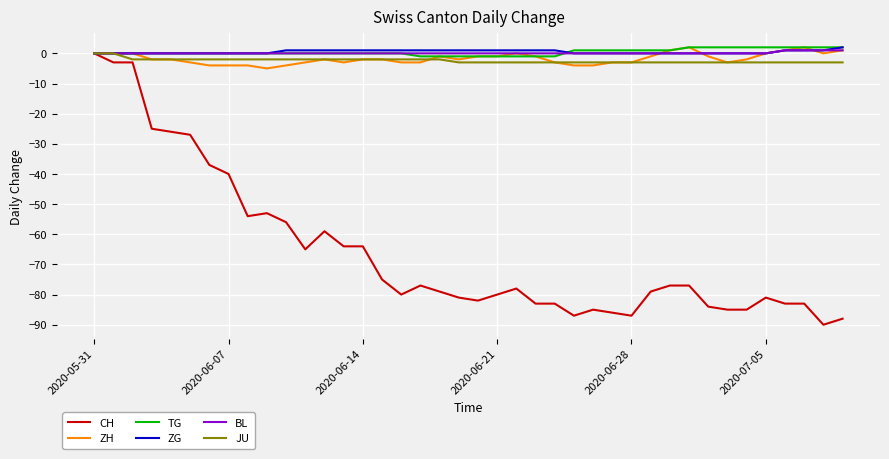

Which series has the largest range (max minus min)?

CH